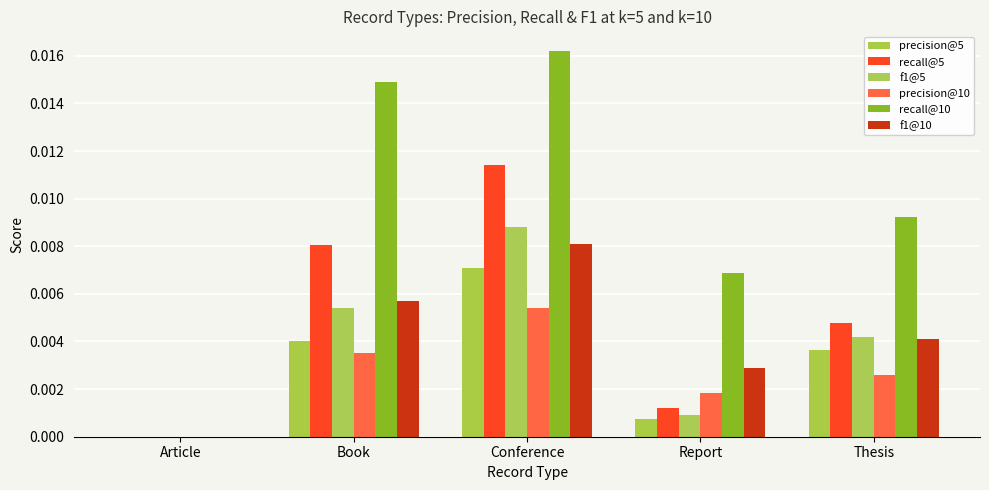

Which series has the largest total across all categories?

recall@10